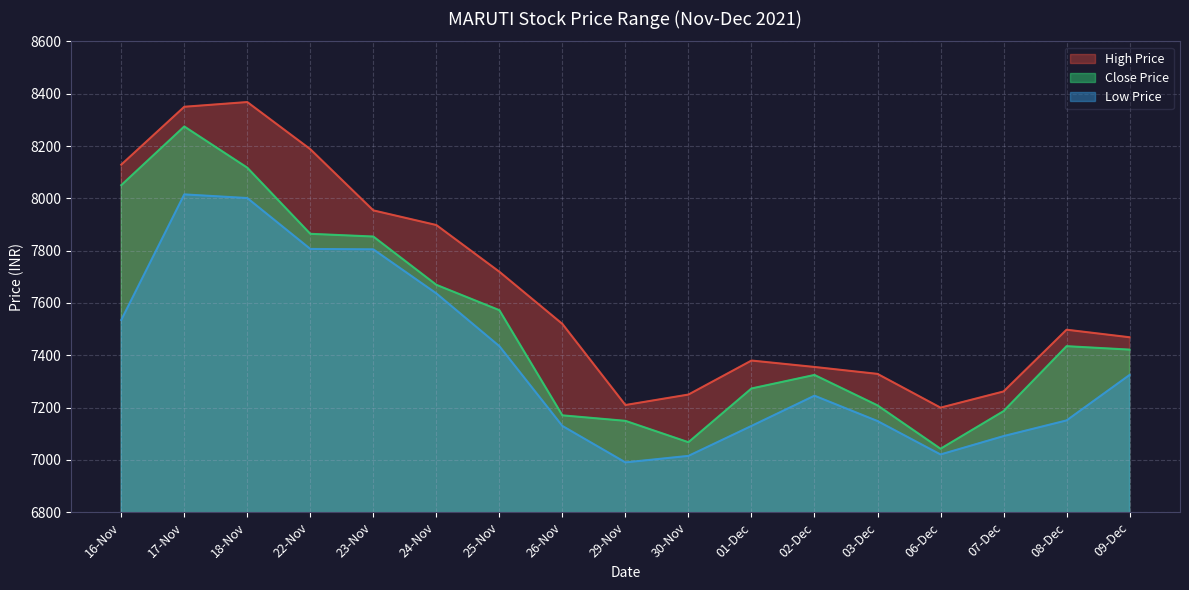

What is the average value of the High Price series?

7651.7